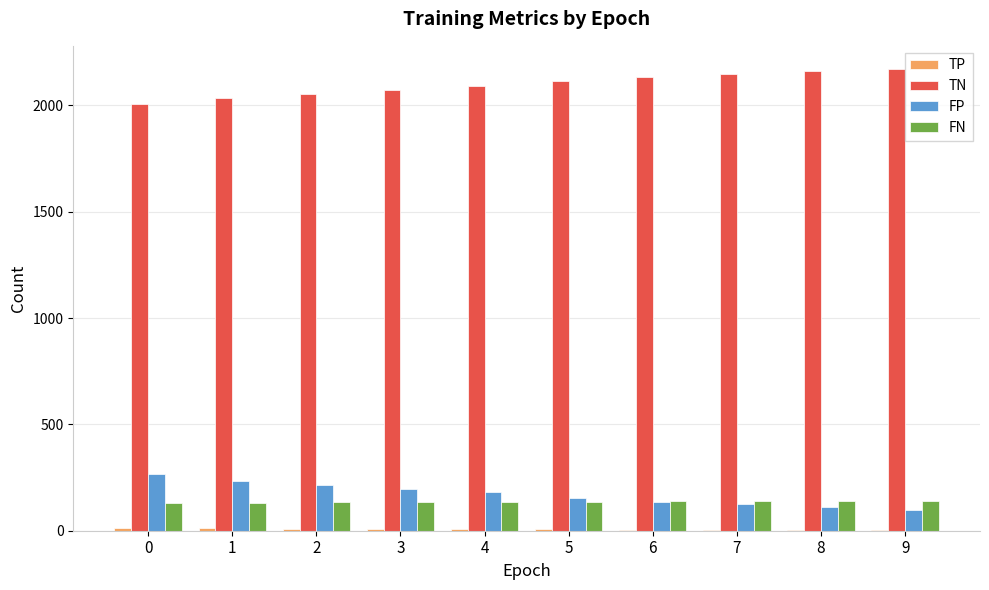

What is the maximum value for FN?

141